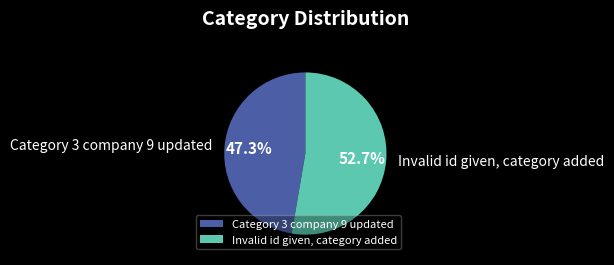

What portion of the pie excludes Category 3 company 9 updated?

52.7%